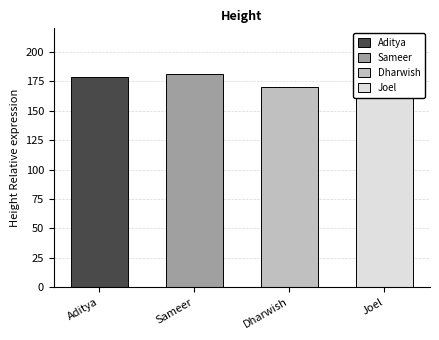

At which label is the value closest to 174?

Dharwish